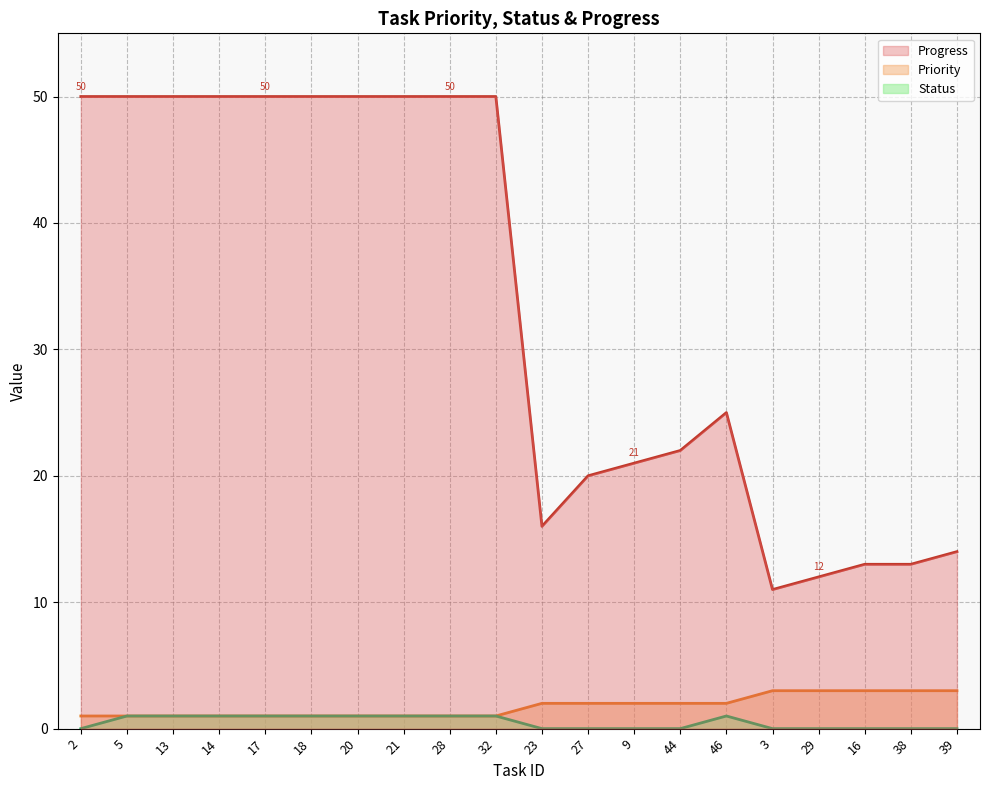

What is the spread (max minus min) of values at 44?

22